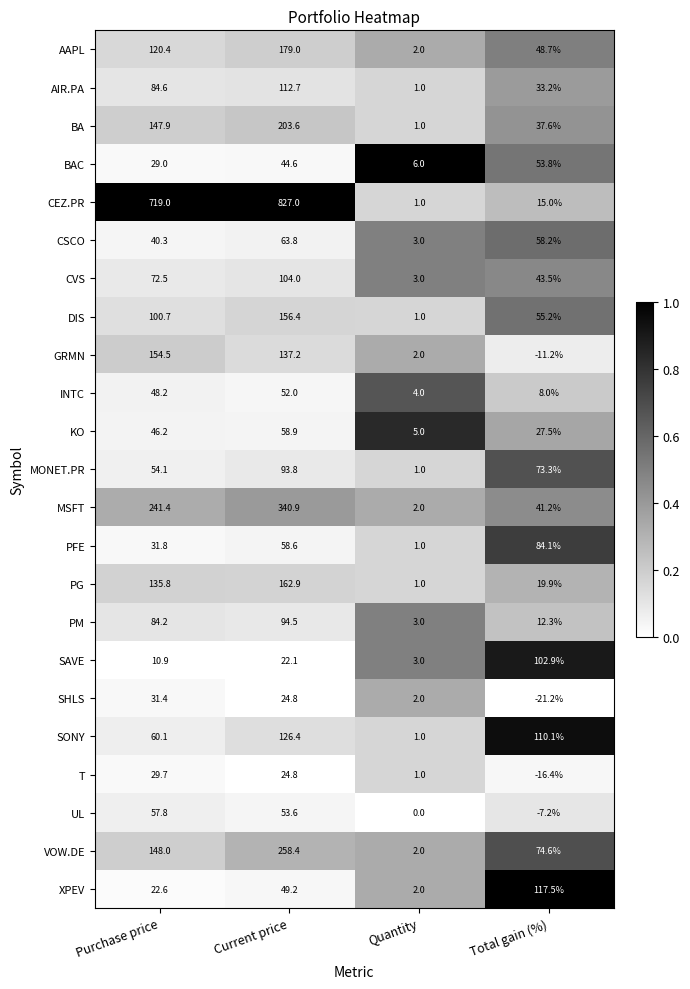

Is it true that CSCO equals 31.3 at Total gain (%)?

False